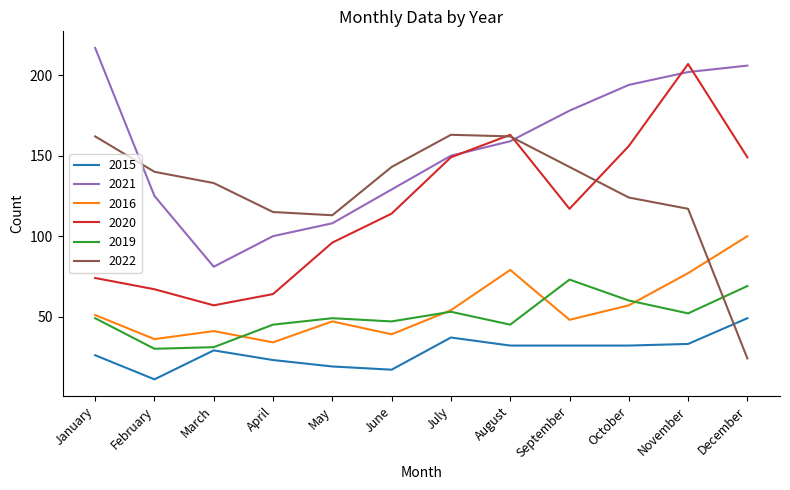

What is the highest value of the 2016 series?

100